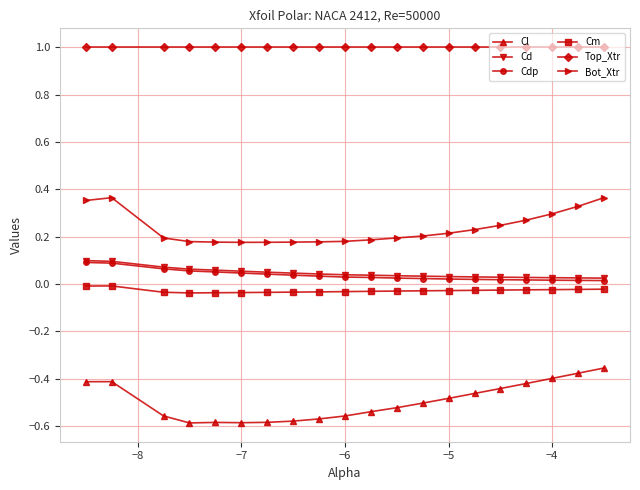

Which series has the largest total across all categories?

Top_Xtr